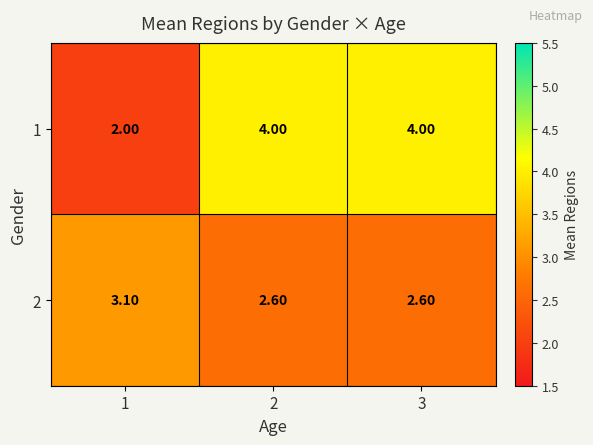

Is the value of 2 at 3 greater than the value of 1 at 3?

No